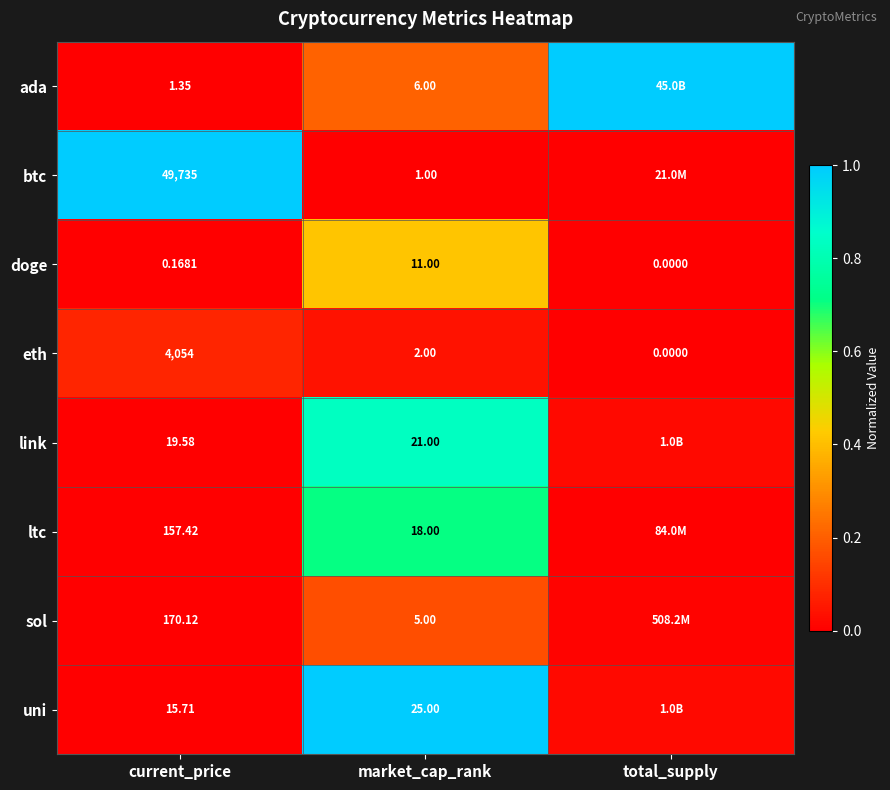

Which category has the highest value in the doge series?

market_cap_rank